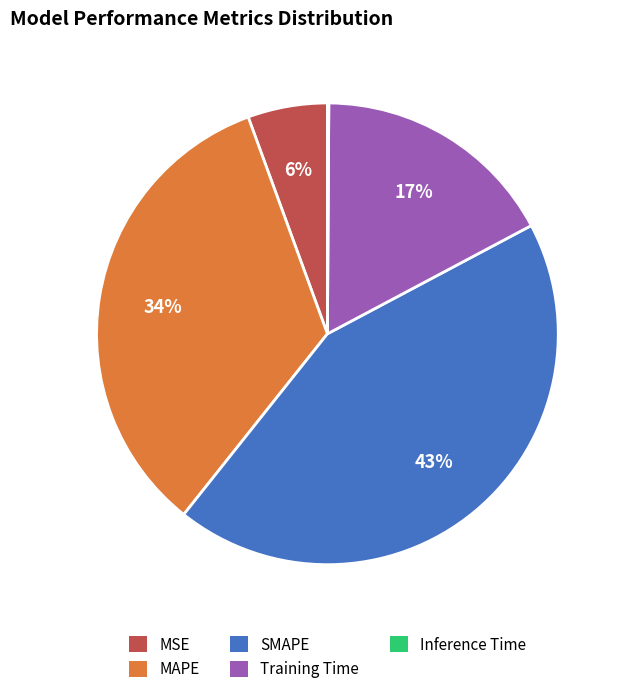

Is there a majority slice in this chart?

No